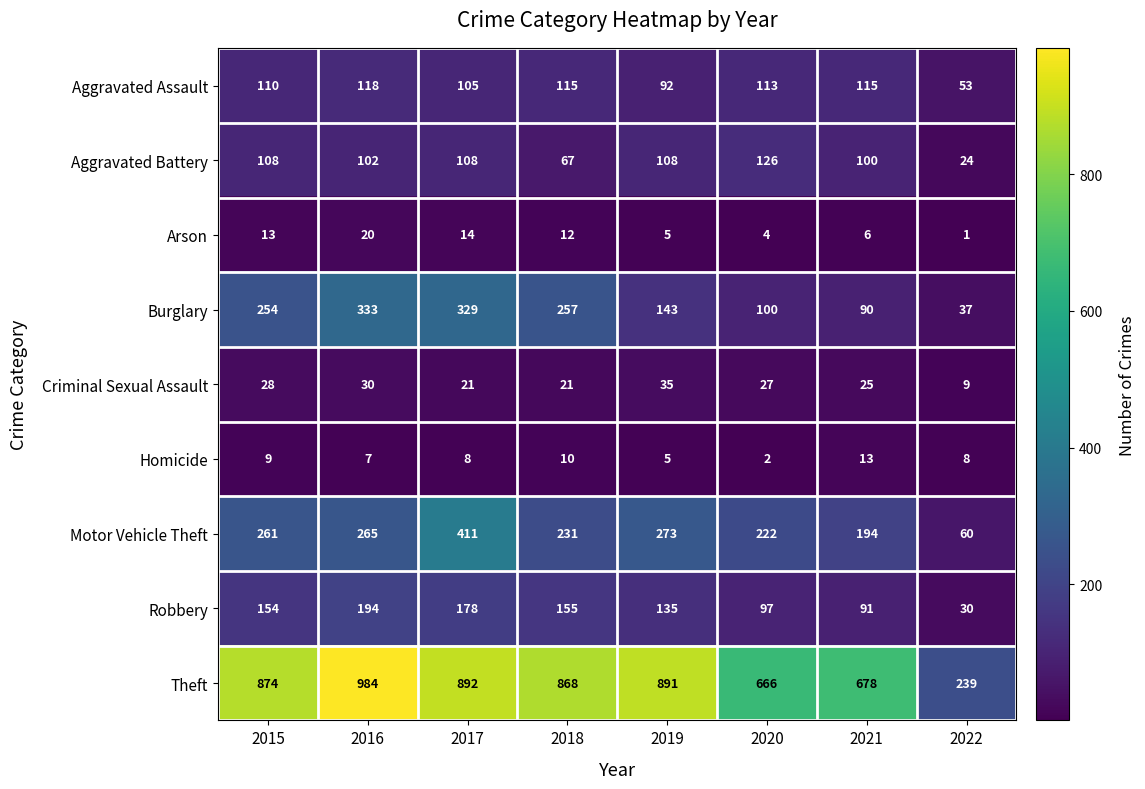

Count the number of categories in the chart.

8